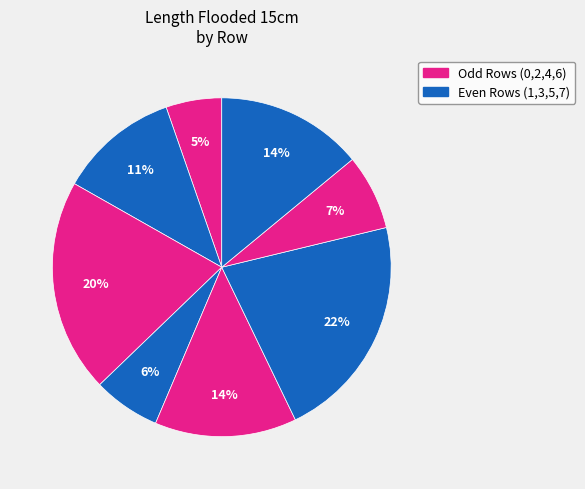

How many segments does this pie chart have?

8